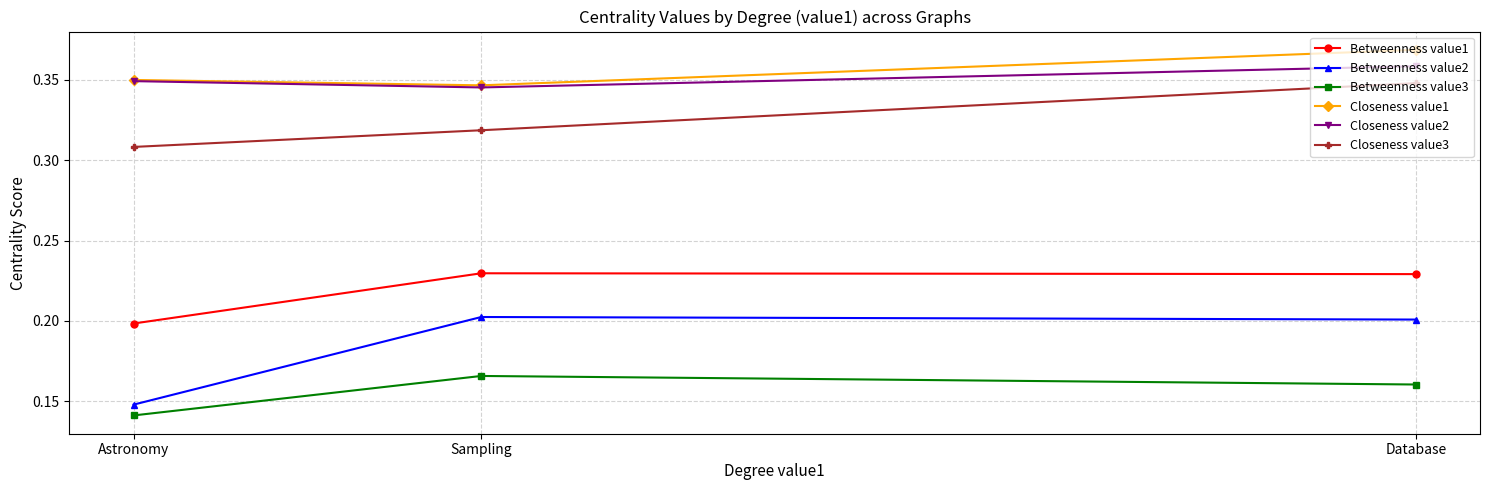

The value of Betweenness value1 at Sampling is 0.3. True or false?

False